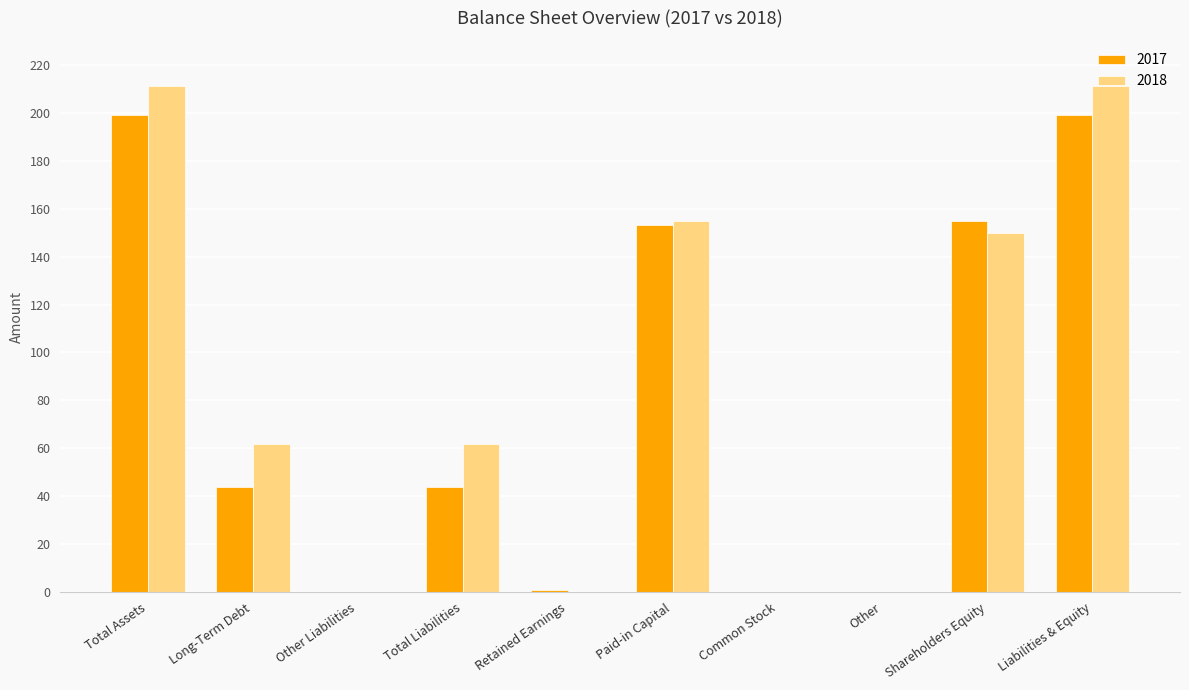

What is the maximum value for 2018?

211